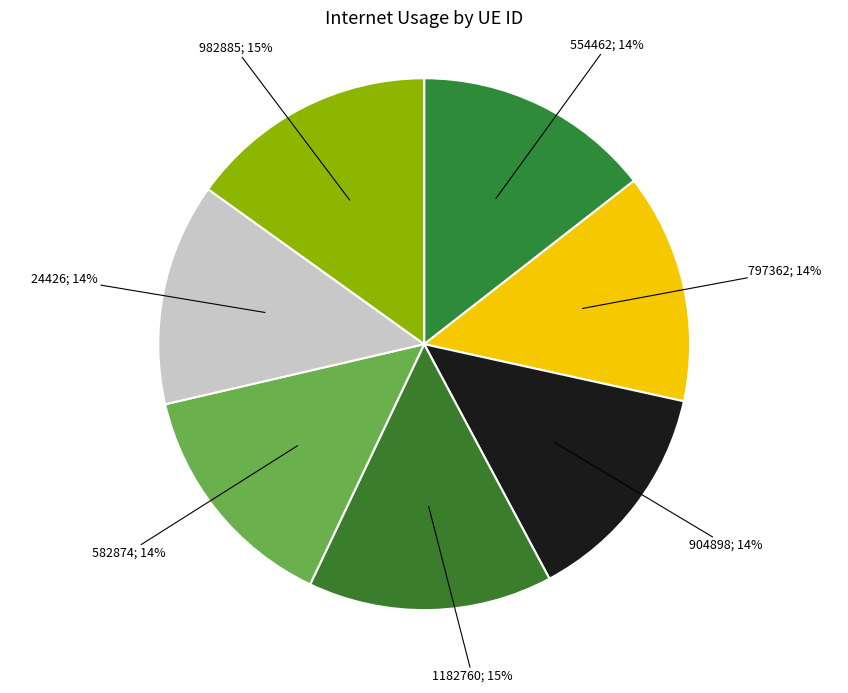

Count the number of slices in the pie.

7